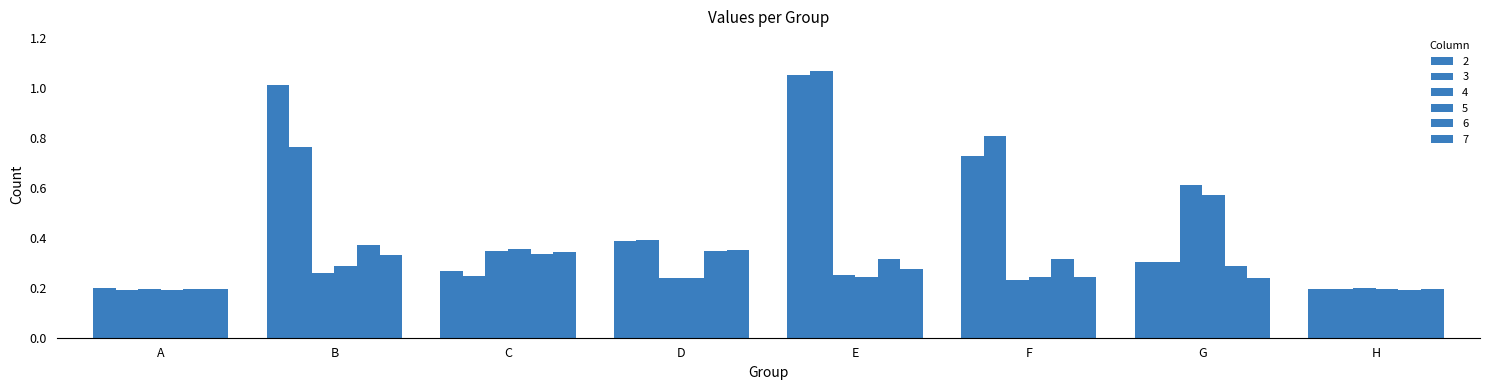

Are the bars grouped side by side (vs. stacked)?

Yes